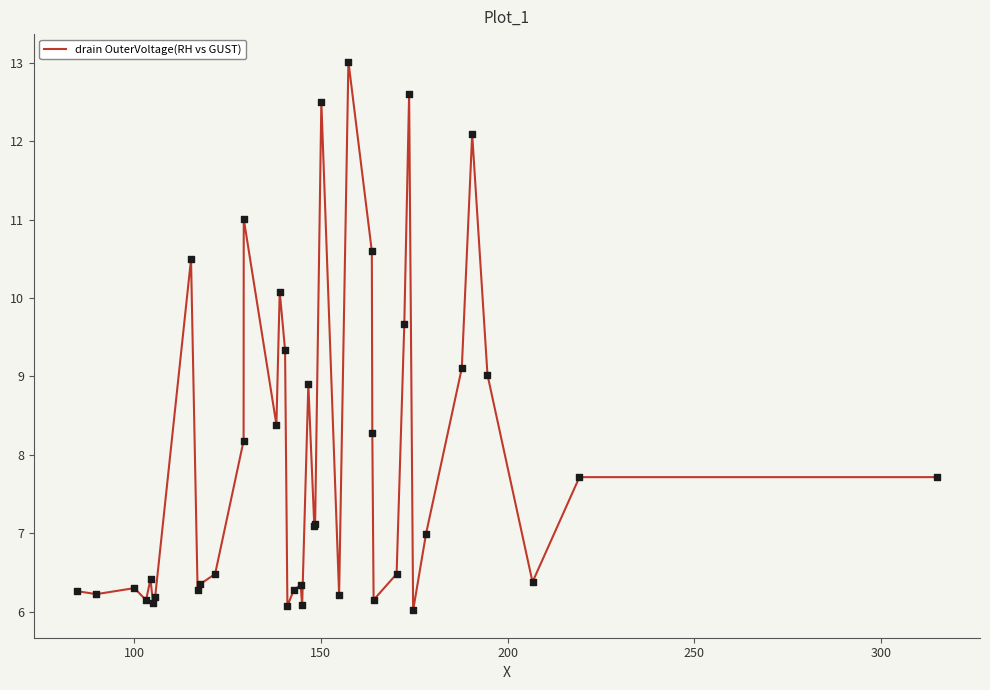

What is the maximum value shown in the chart?

13.0